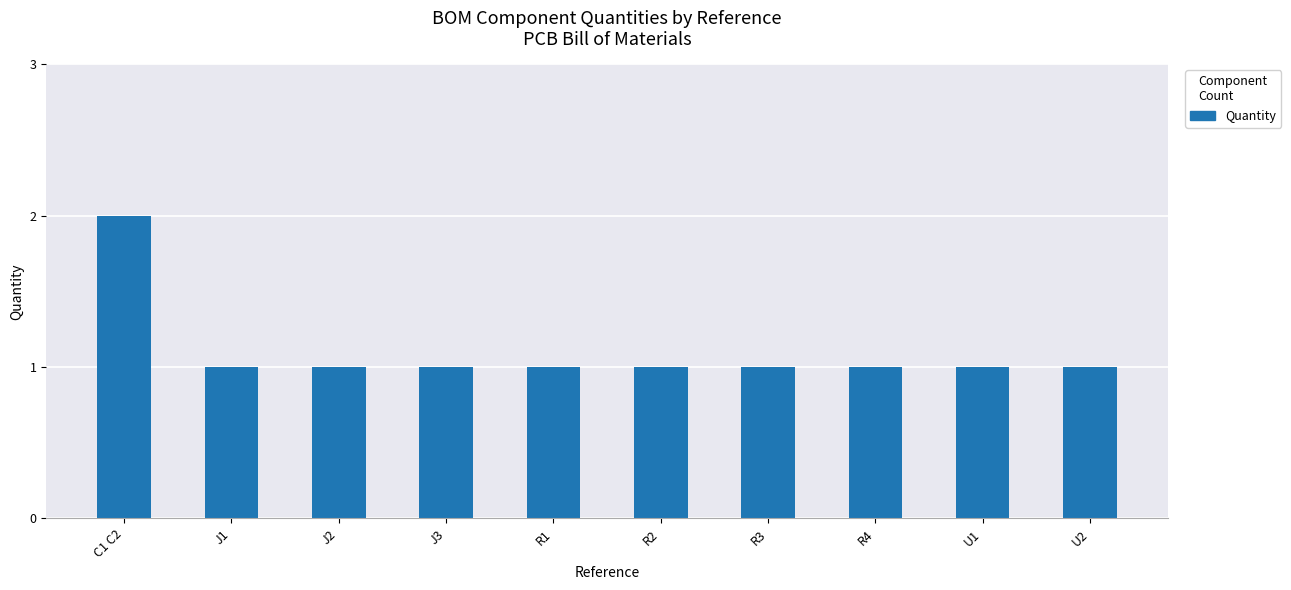

What is the minimum value shown in the chart?

1